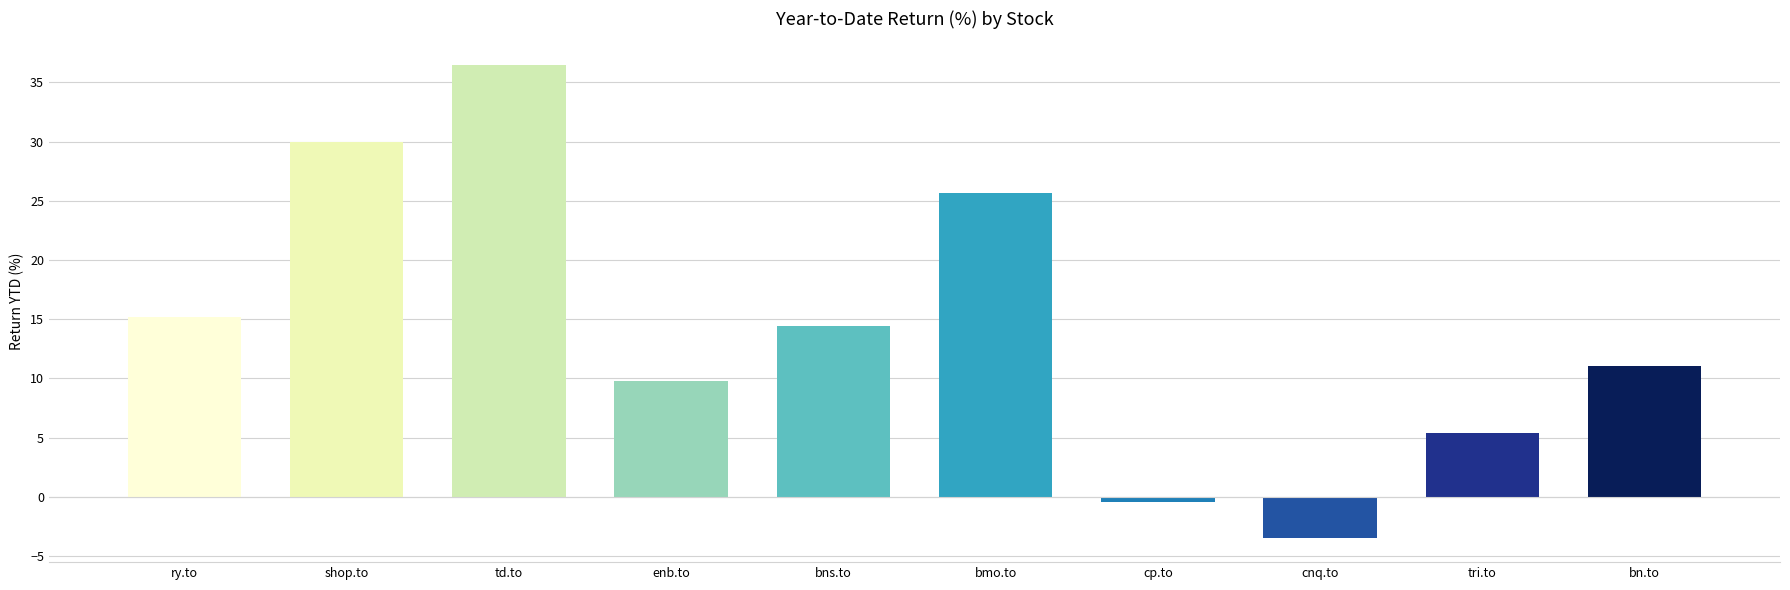

What is the value of the 5th bar from the left?

14.5